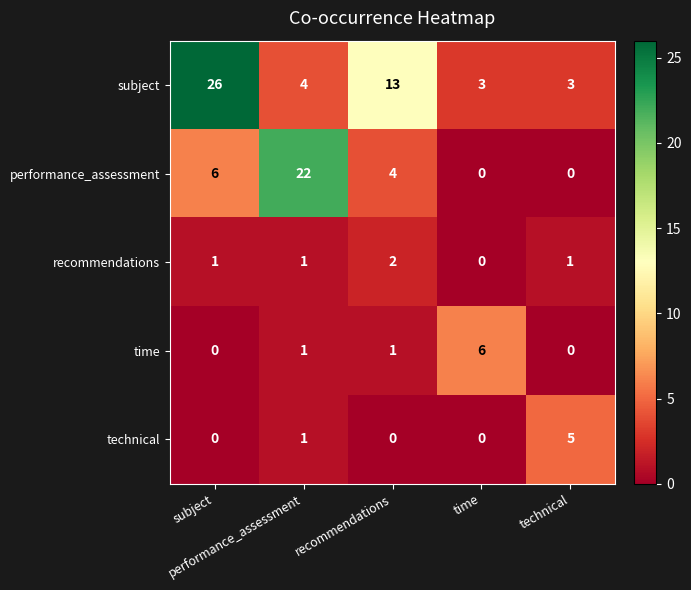

What is the difference between the highest and lowest values at performance_assessment?

21